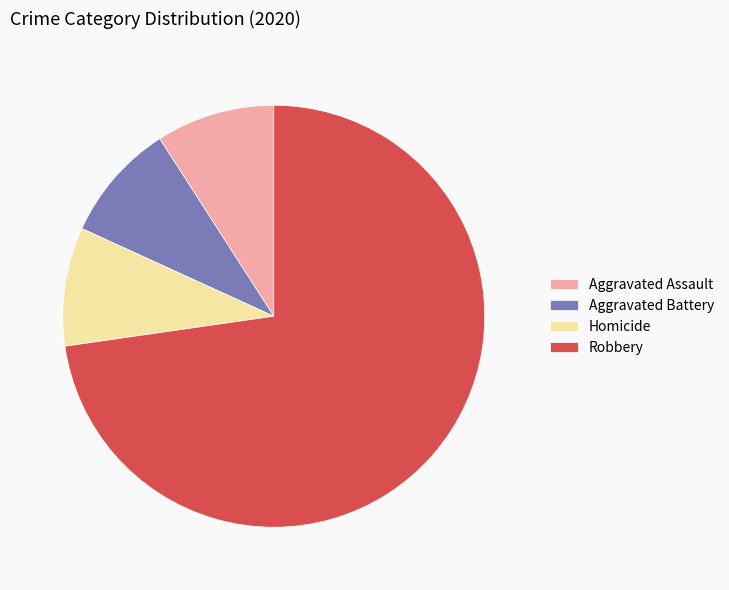

Is Robbery the majority of the pie?

Yes